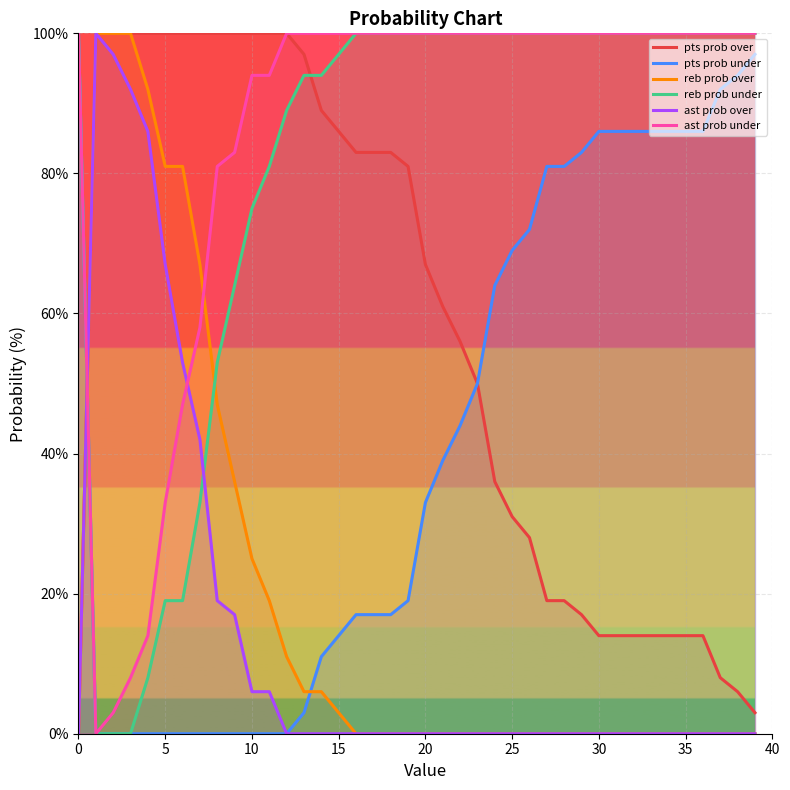

Which series has the widest spread of values?

pts prob over